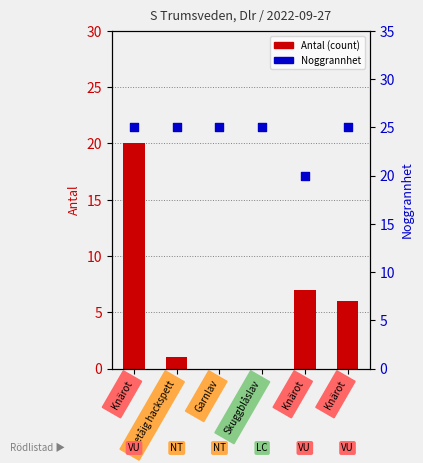

What are all the series names shown in the legend?

Antal (count), Noggrannhet